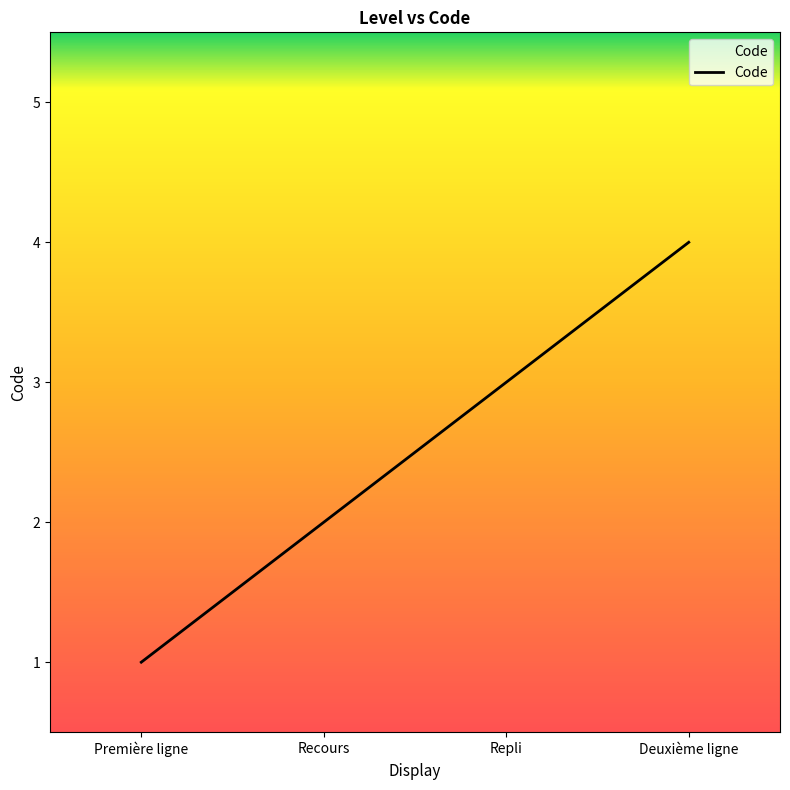

How many values are between 2 and 4?

3